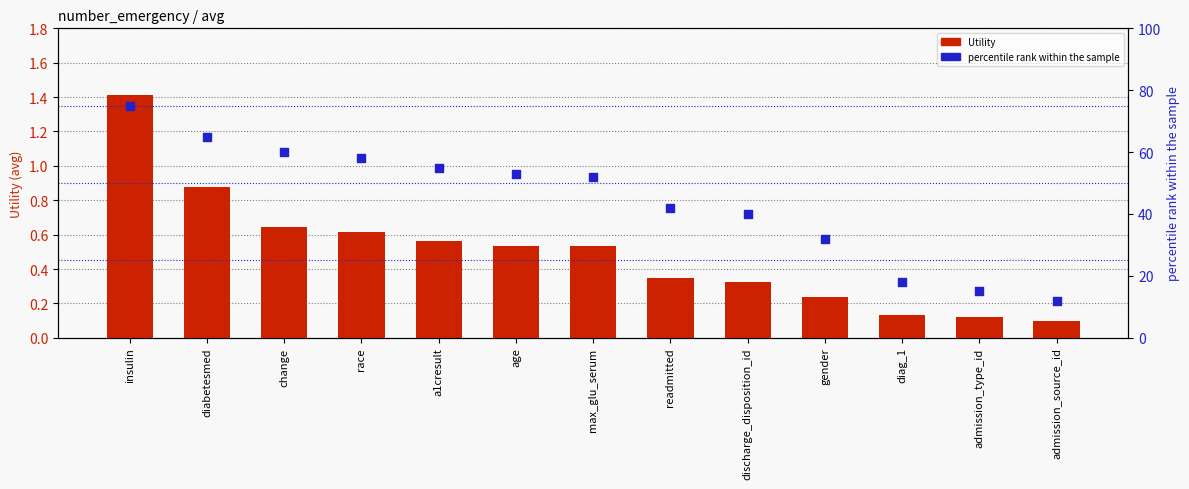

At how many categories does at least one series exceed 21?

10